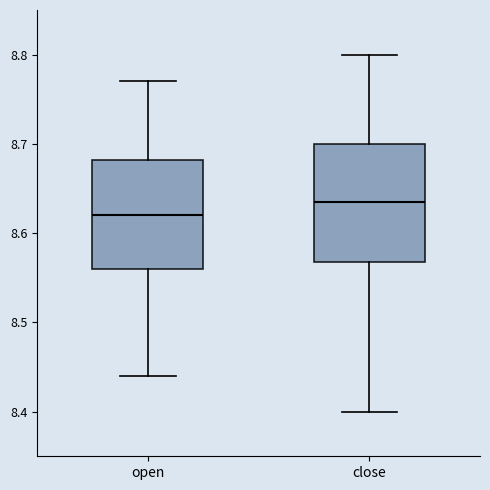

Reading left to right, transcribe this box plot: for each box, give where its median line is, the range the box spans, and where its two whiskers end, as read against the y-axis. The values are not printed on the chart, so give them approximately, as read against the axis.

open: median 8.62, box 8.56 to 8.68, whiskers 8.44 to 8.77
close: median 8.64, box 8.57 to 8.70, whiskers 8.40 to 8.80